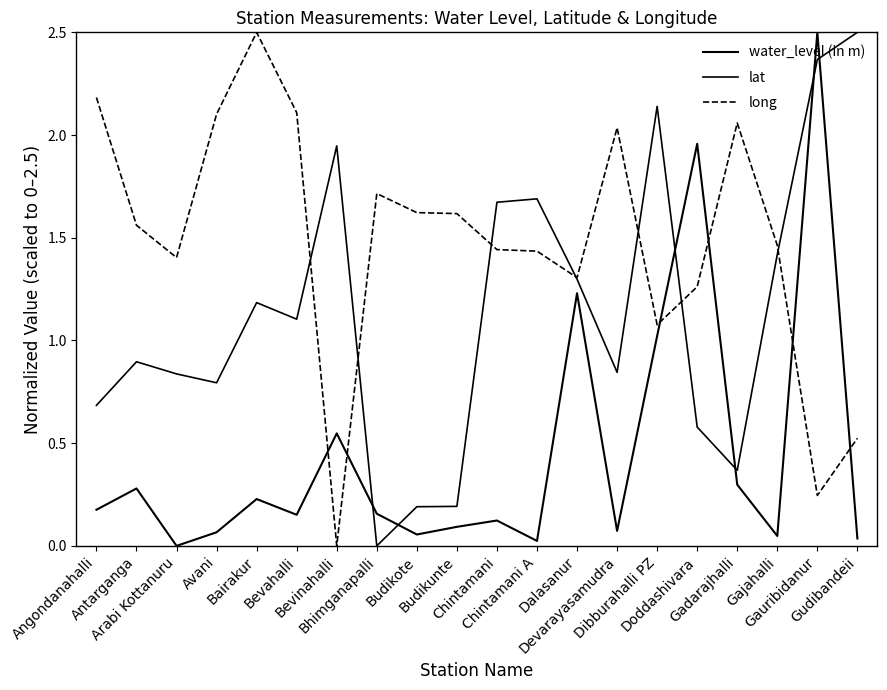

True or false: lat has a value of 1.3 at Dalasanur.

True